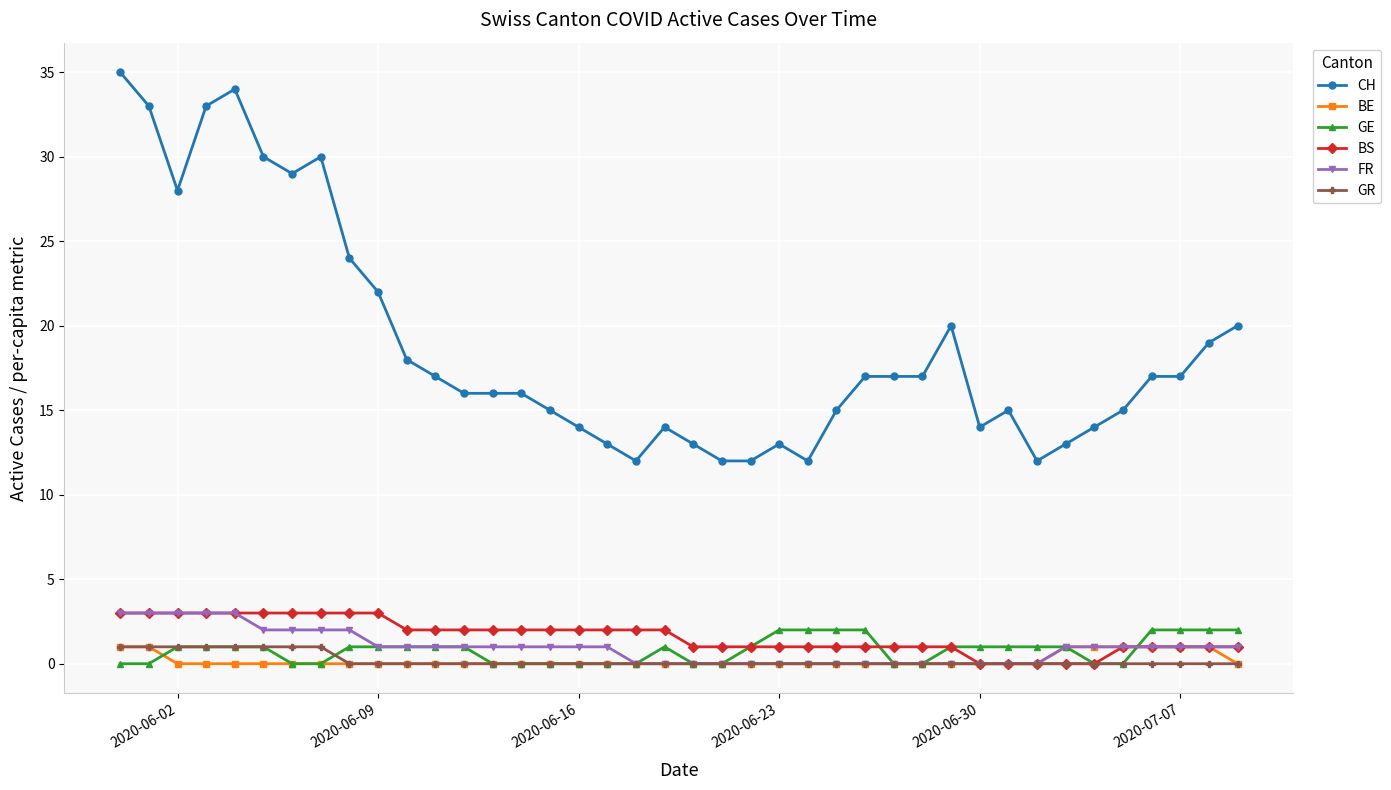

Does the chart display data point markers on the line(s)?

Yes